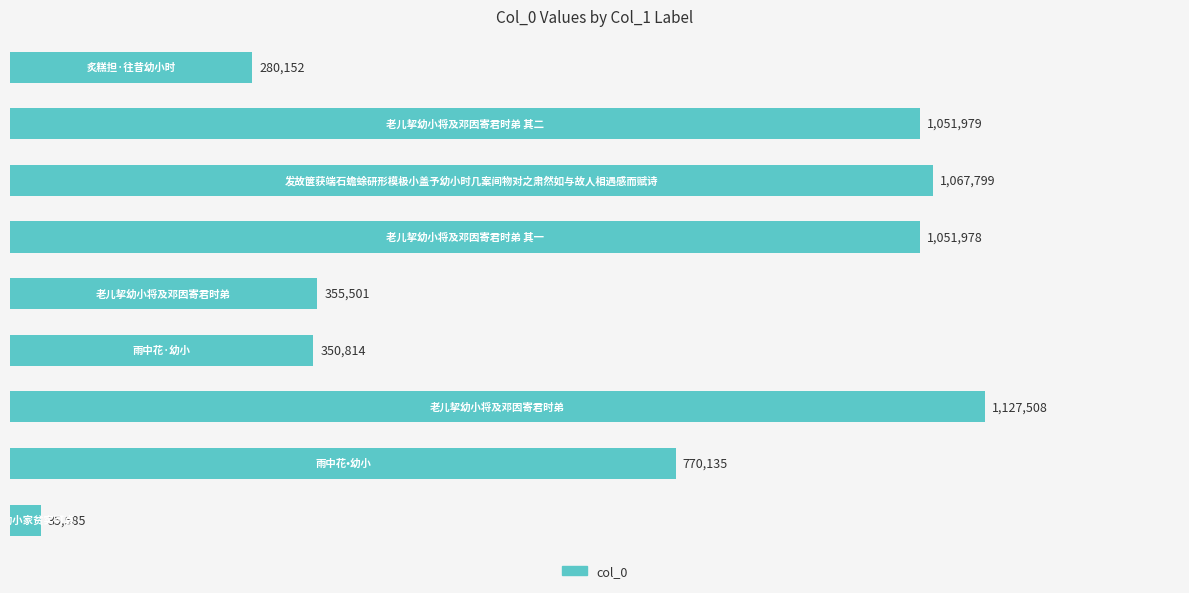

What is the difference between the second highest and second lowest values?

787647